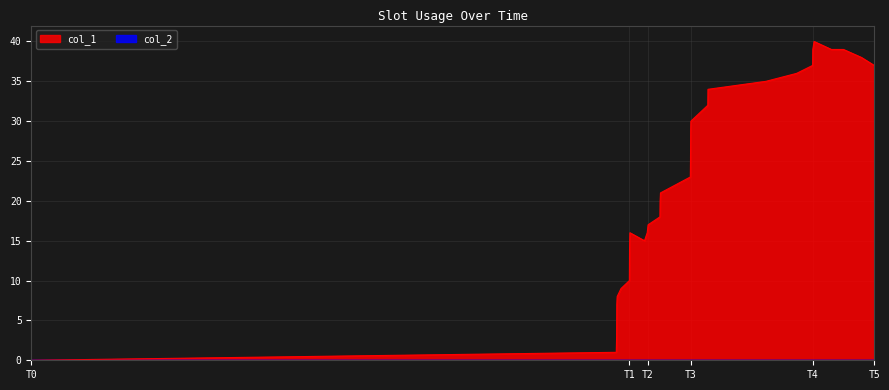

How many series are shown in this chart?

2